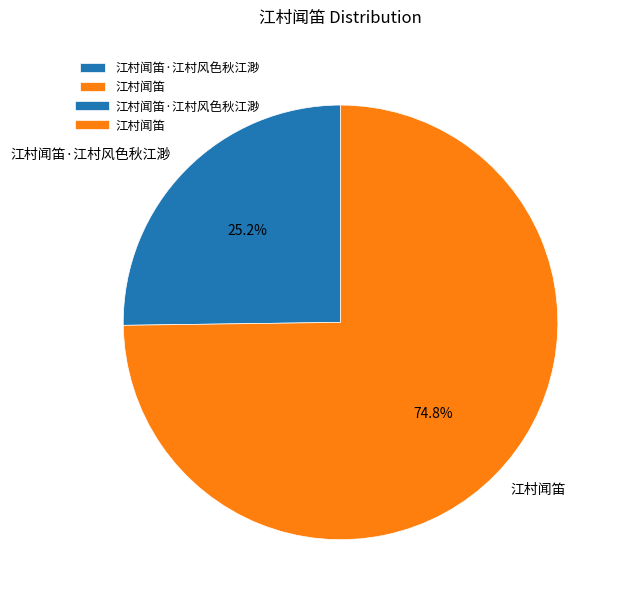

Is the sum of 江村闻笛·江村风色秋江渺 and 江村闻笛 greater than half?

Yes